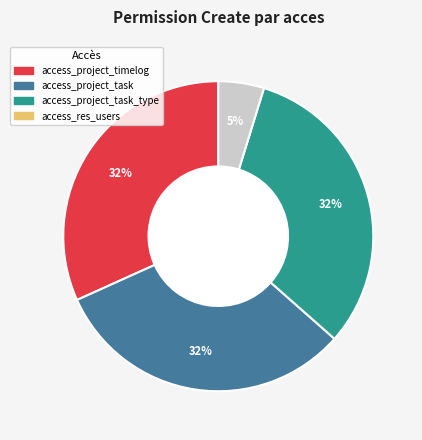

How many segments does this pie chart have?

4